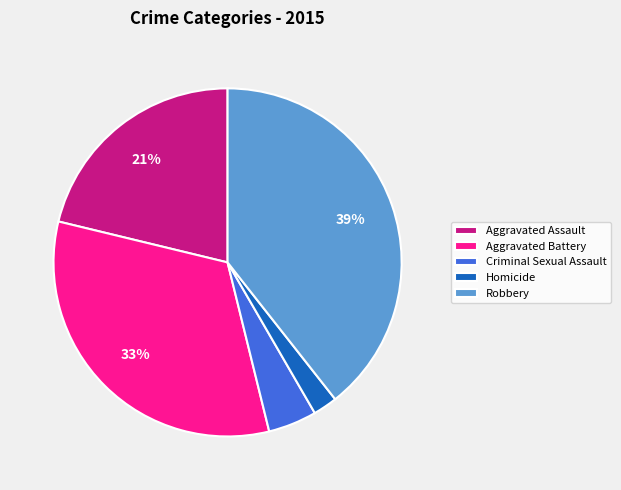

Rank the categories by value from lowest to highest.

Homicide, Criminal Sexual Assault, Aggravated Assault, Aggravated Battery, Robbery